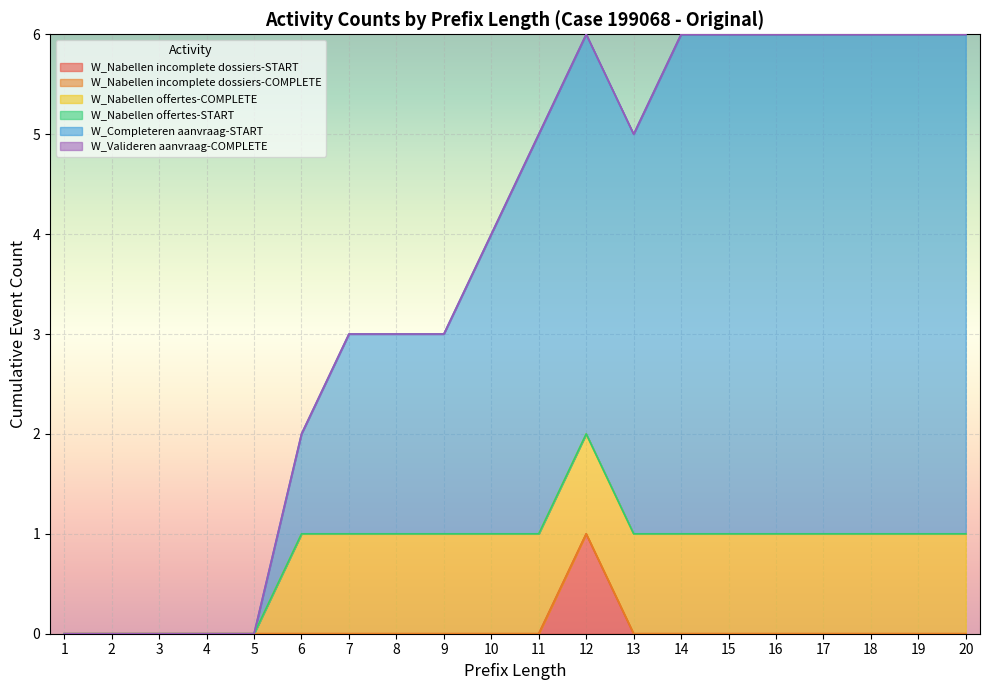

At which category is the sum across all series the highest?

12